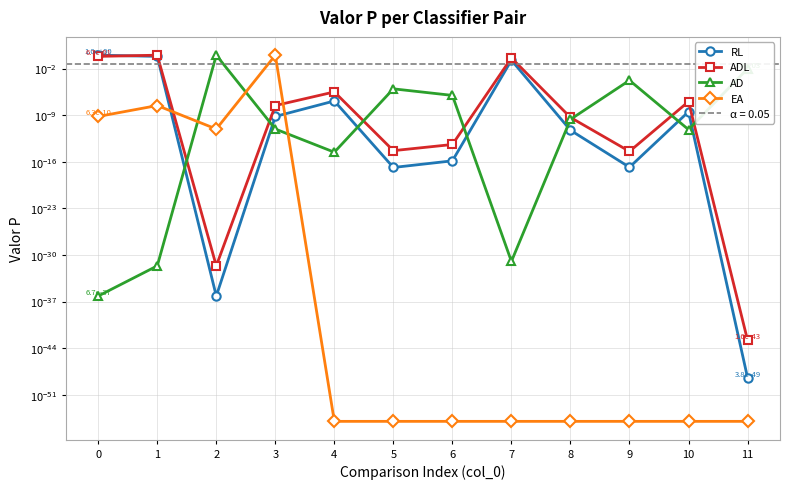

Which series ends up on top after the final intersection of ADL and EA?

ADL